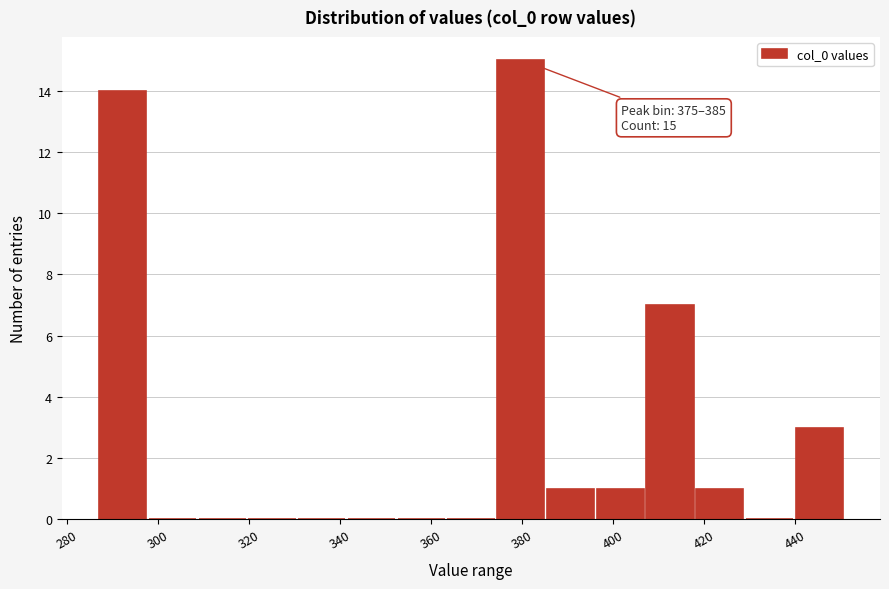

Which range on the x-axis has the tallest bar?

374 to 386